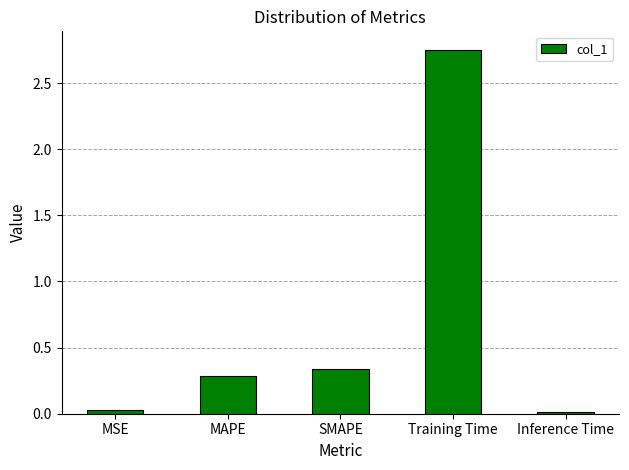

What is the change in value from SMAPE to Inference Time?

-0.3